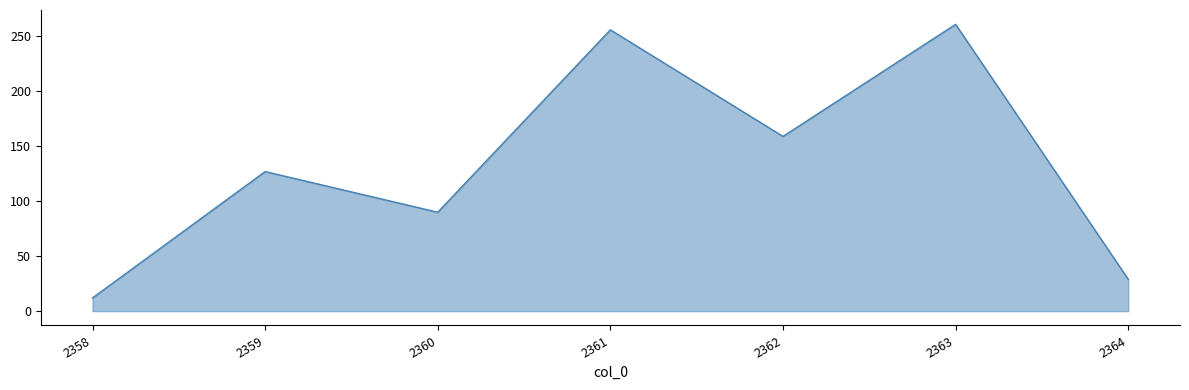

At which label is the value closest to 136?

2359